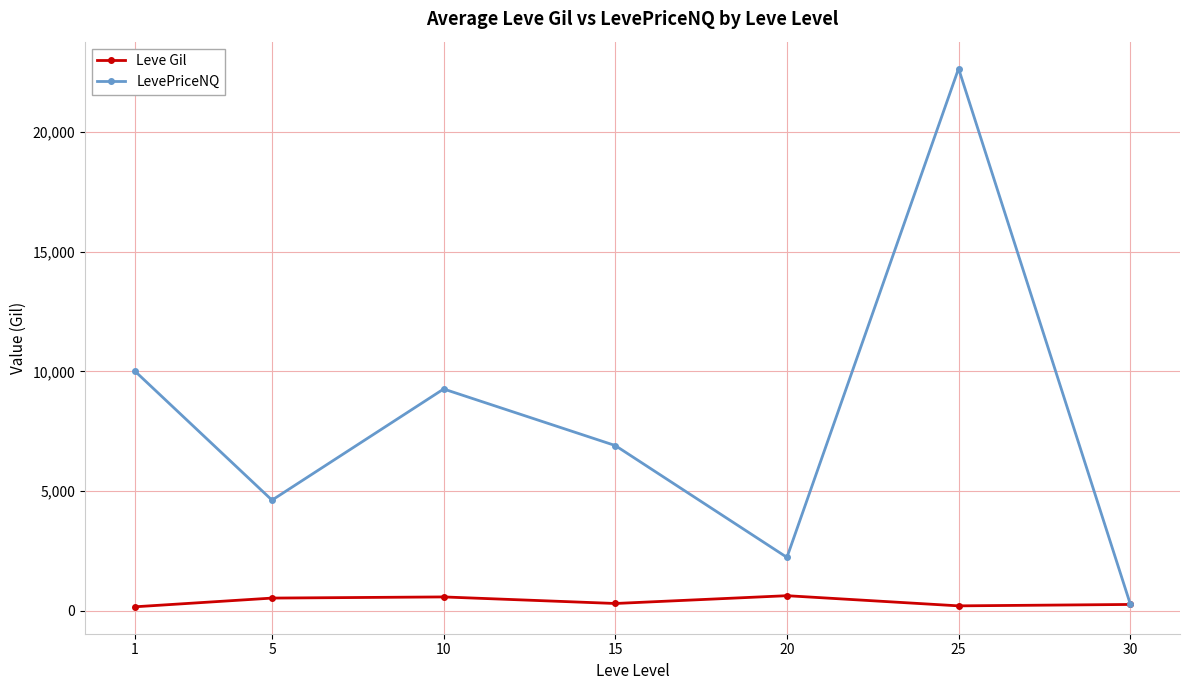

Which series has the largest total across all categories?

LevePriceNQ